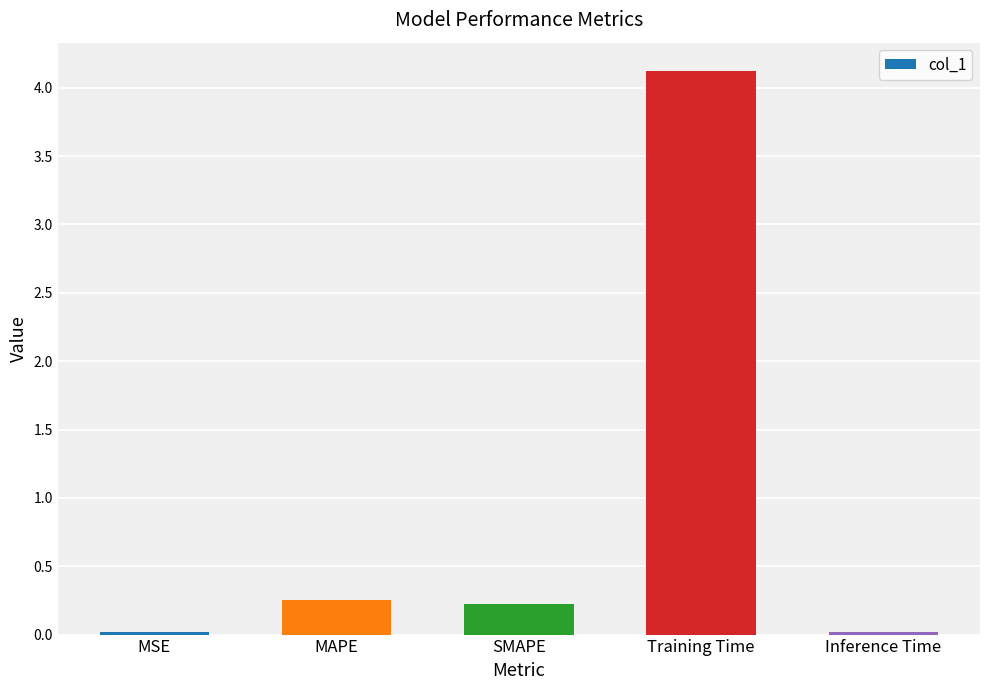

How many bars are there in total?

5